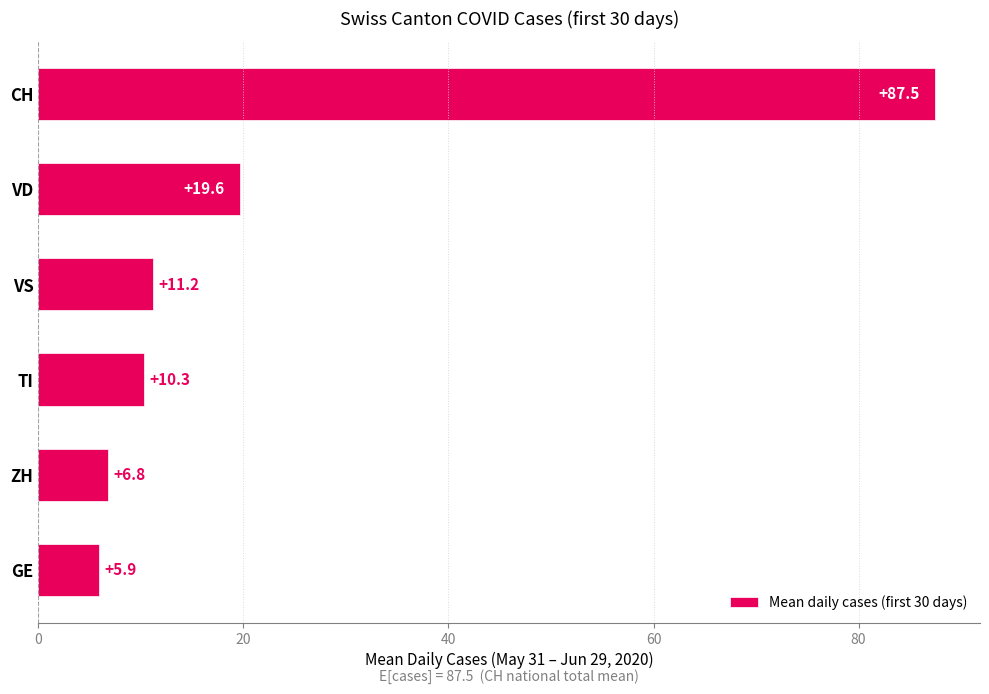

At which category does the chart reach its peak across all series?

CH